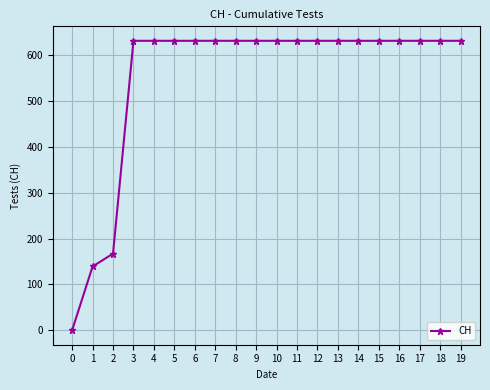

How many positive values are there?

19